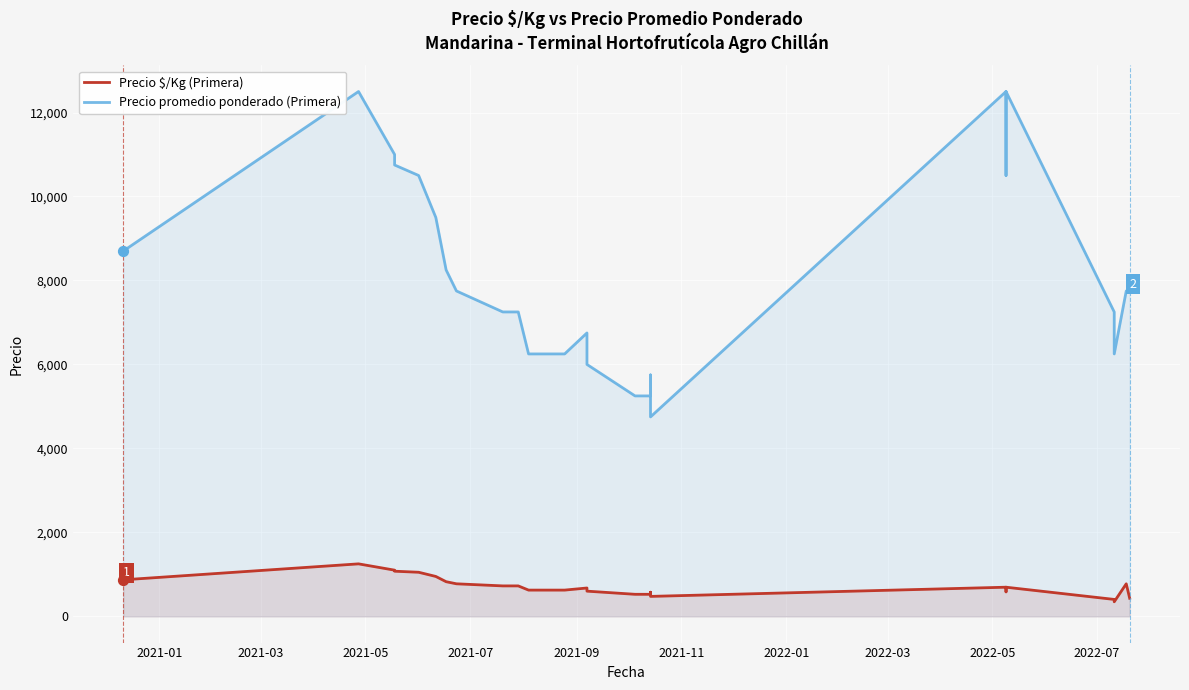

Which series contains the lowest Y value?

Precio $/Kg (Primera)